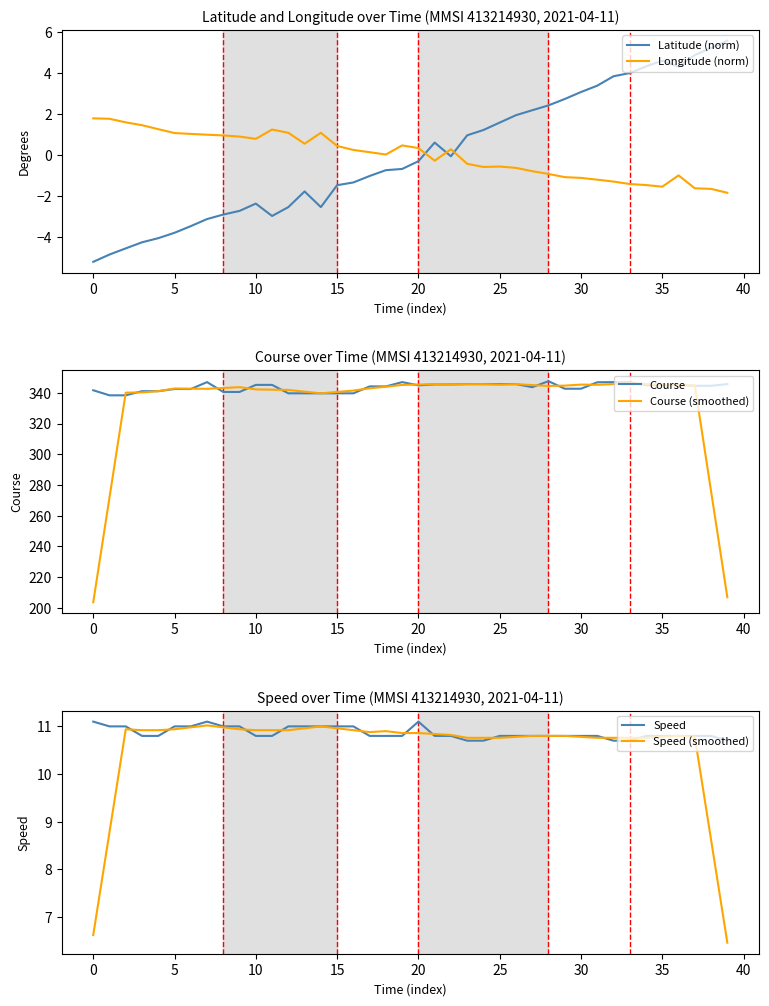

How many lines are shown in the chart?

6